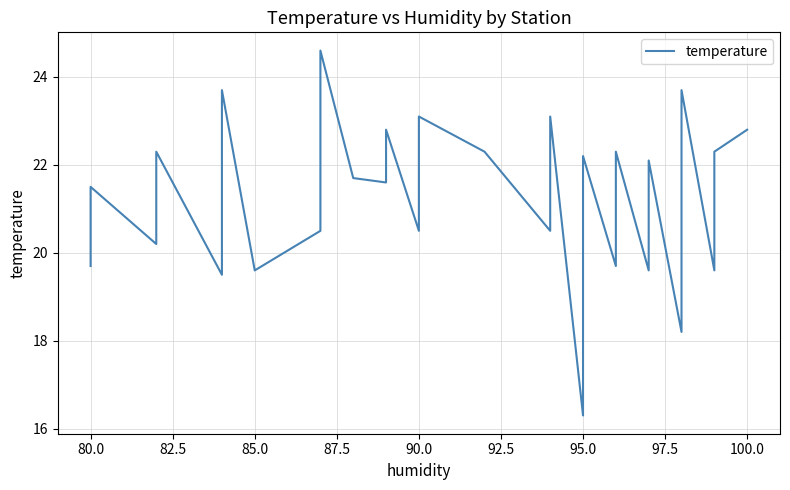

What is the average value?

21.4